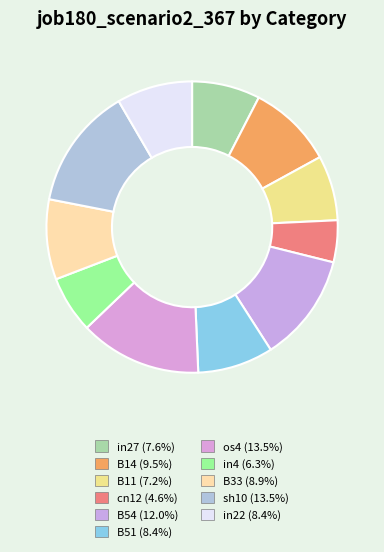

Which slice is the smallest?

cn12